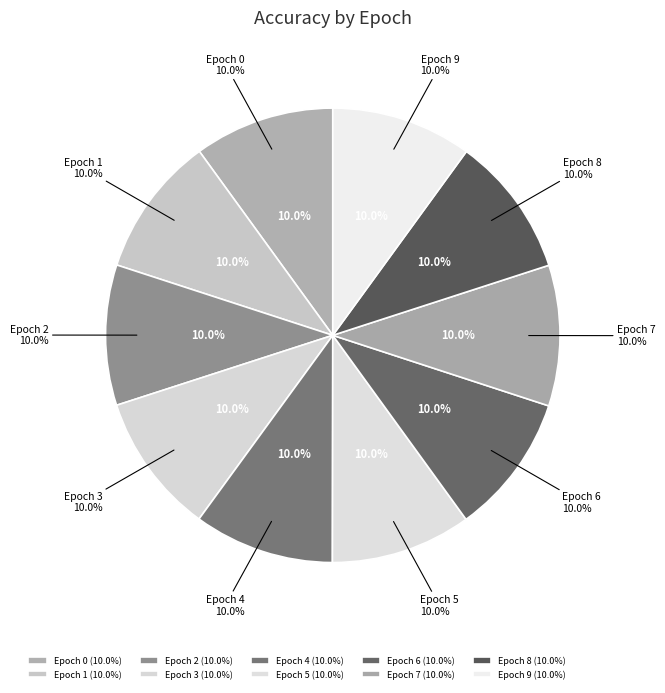

Is there a majority slice in this chart?

No